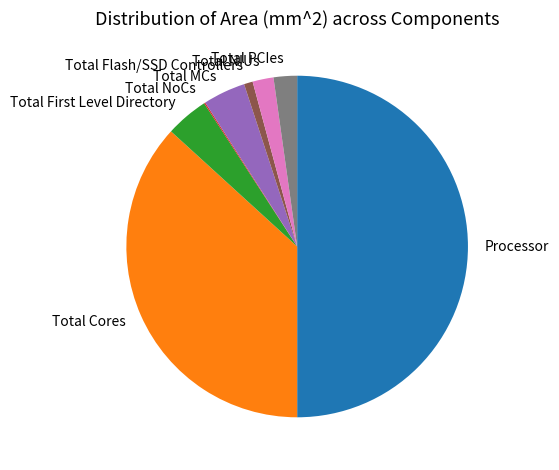

Which slice is the largest?

Processor